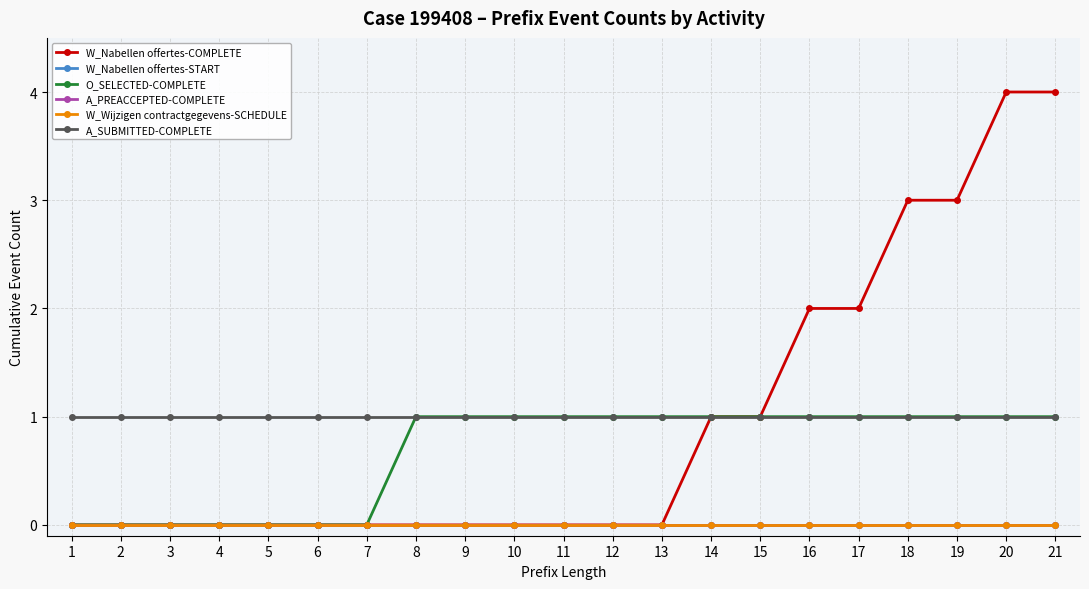

Does the chart have visible grid lines?

Yes